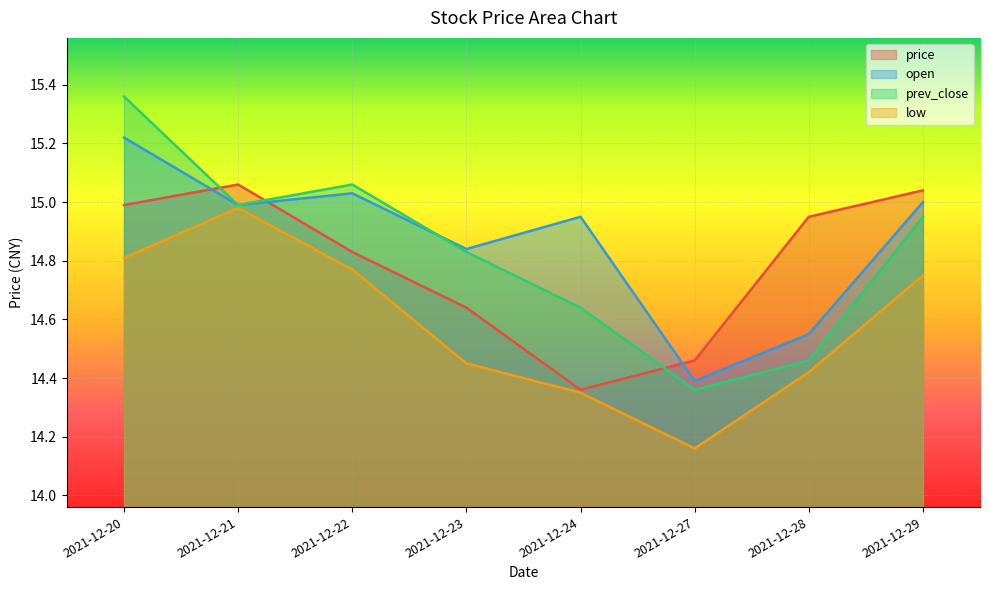

What is the sum of the prev_close values at 2021-12-21 and 2021-12-28?

29.5